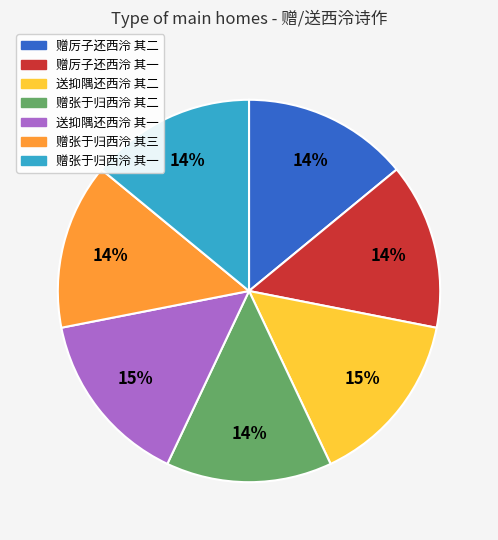

To the nearest percent, what is the difference between the 送抑隅还西泠 其二 and 赠厉子还西泠 其一 slice percentages?

1%